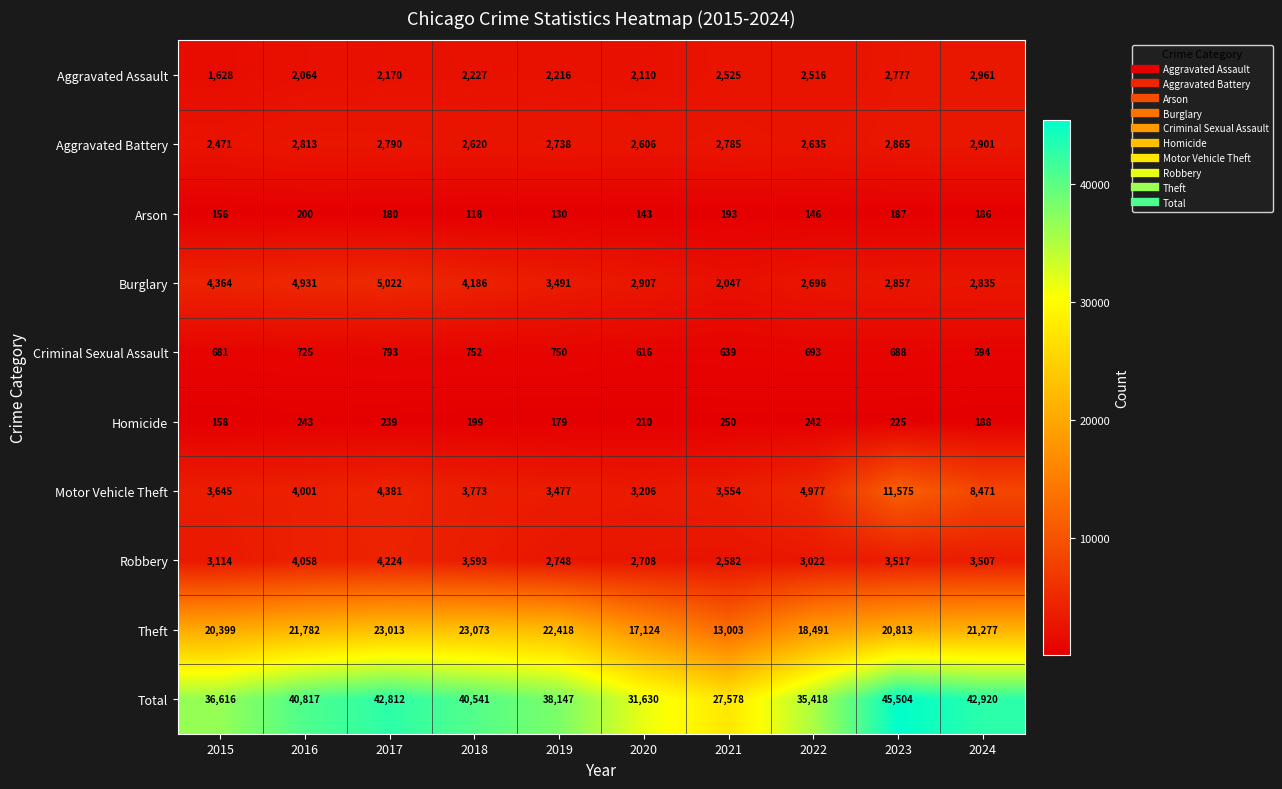

Where does the Criminal Sexual Assault series first go above 693?

2016